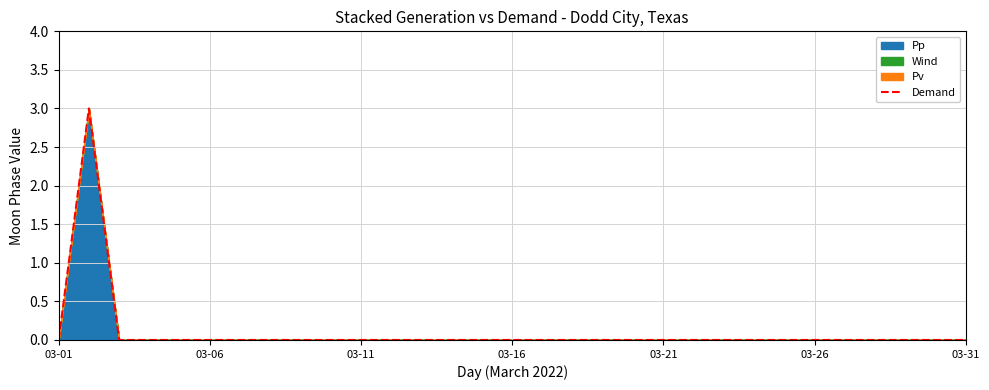

Count the number of categories in the chart.

31